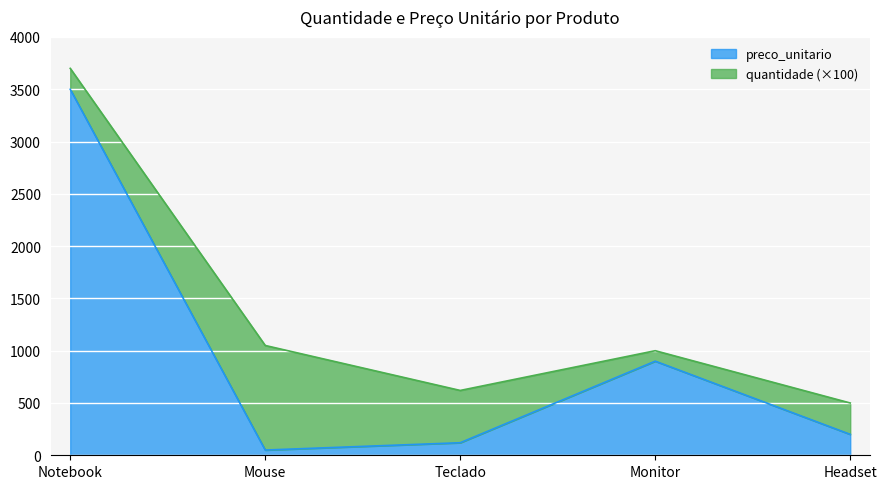

List the labels in order of value, smallest first.

Mouse, Teclado, Headset, Monitor, Notebook